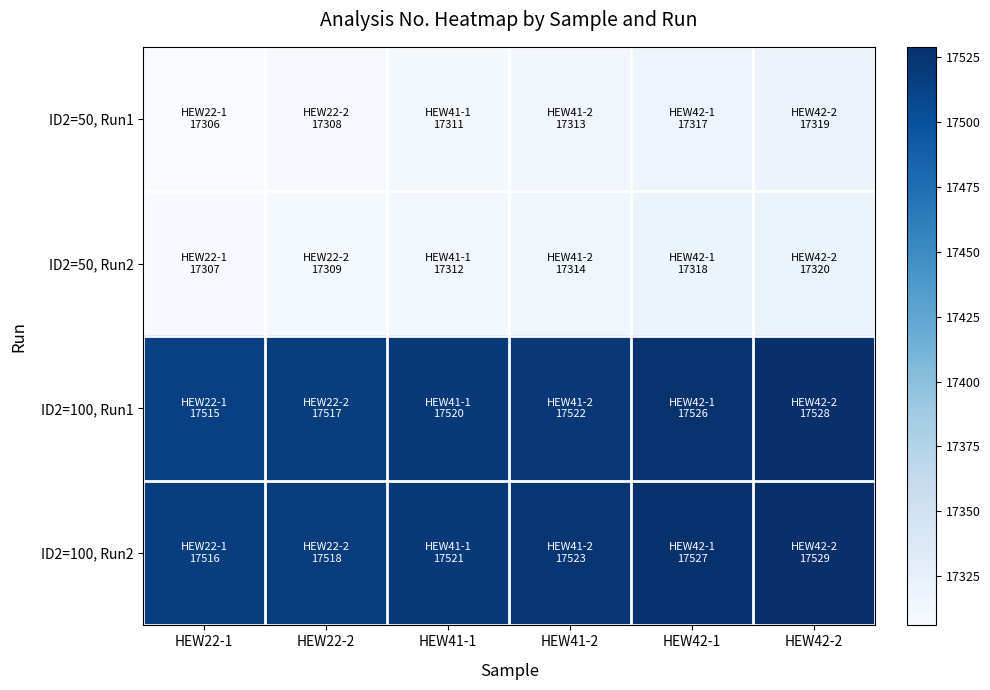

What is the total value across all series at HEW42-1?

69688